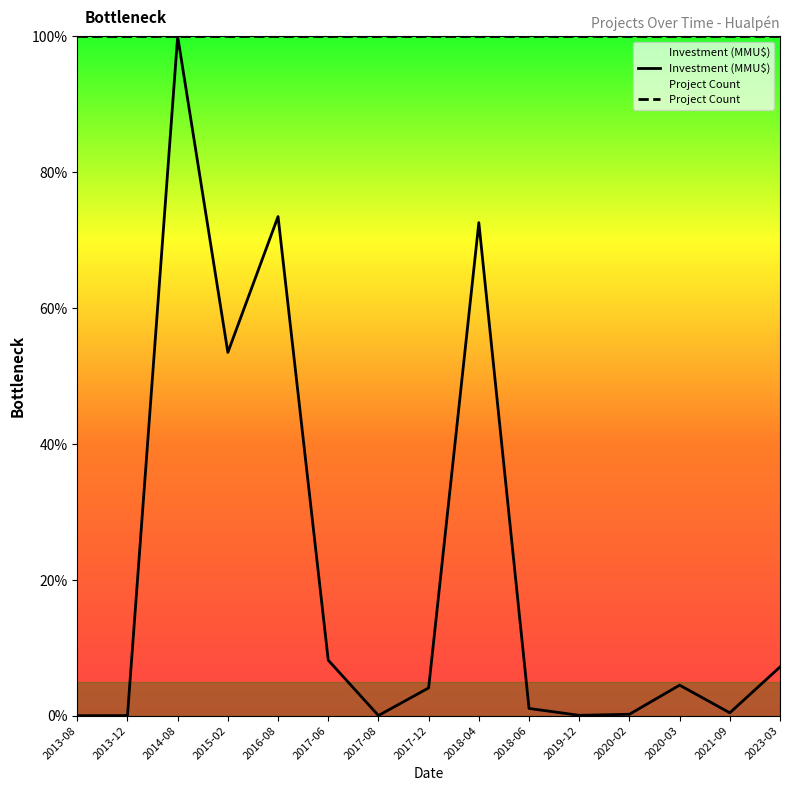

Which series changed the most between 2018-06 and 2023-03?

Investment (MMU$)